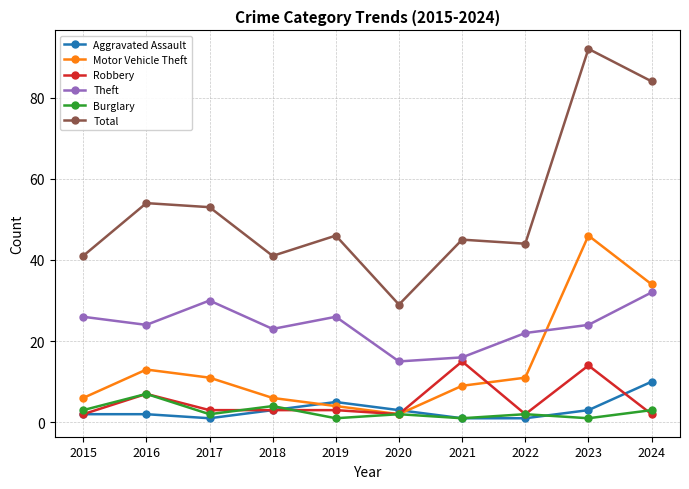

List the series in order of their peak value, lowest first.

Burglary, Aggravated Assault, Robbery, Theft, Motor Vehicle Theft, Total